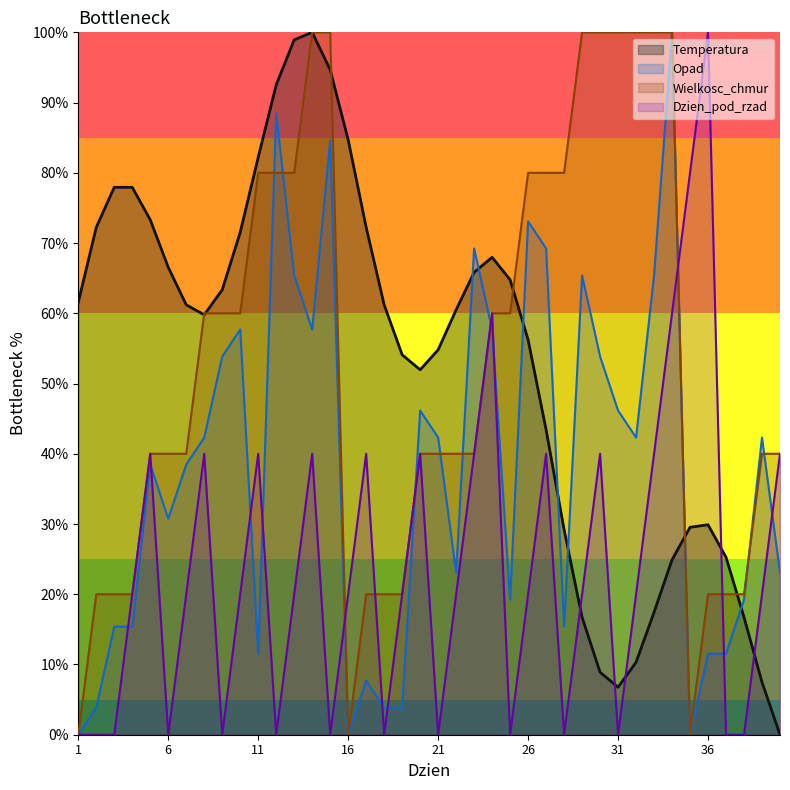

How many values in the Wielkosc_chmur series exceed 40?

19